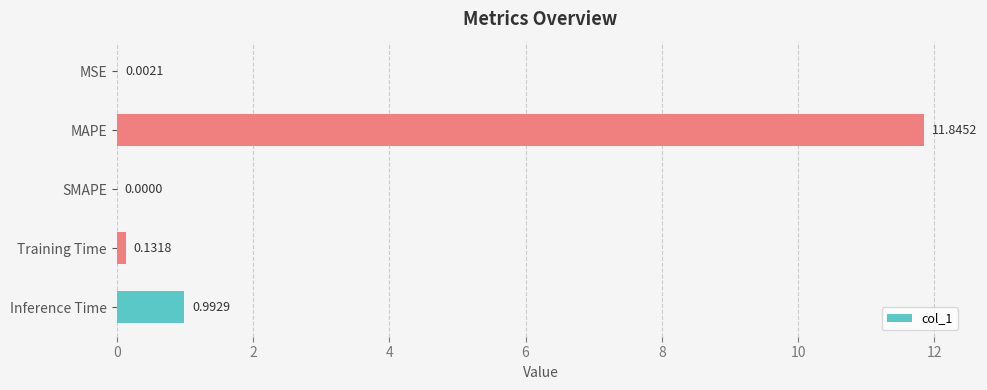

What is the sum of the values at Training Time and MAPE?

12.0